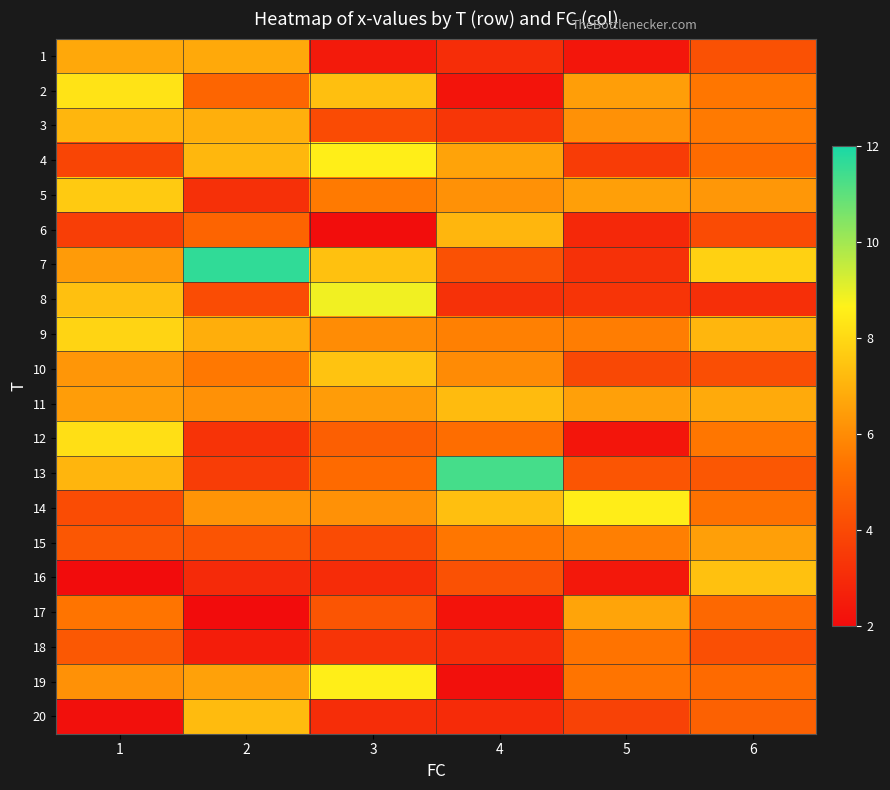

At which category does the chart reach its minimum across all series?

1